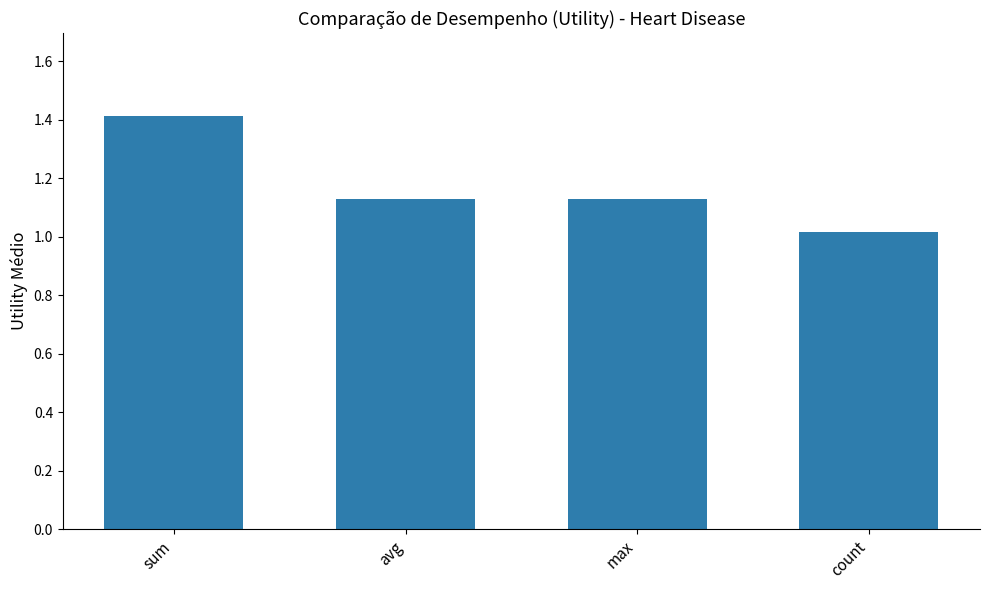

What is the label of the 3rd bar from the right?

avg